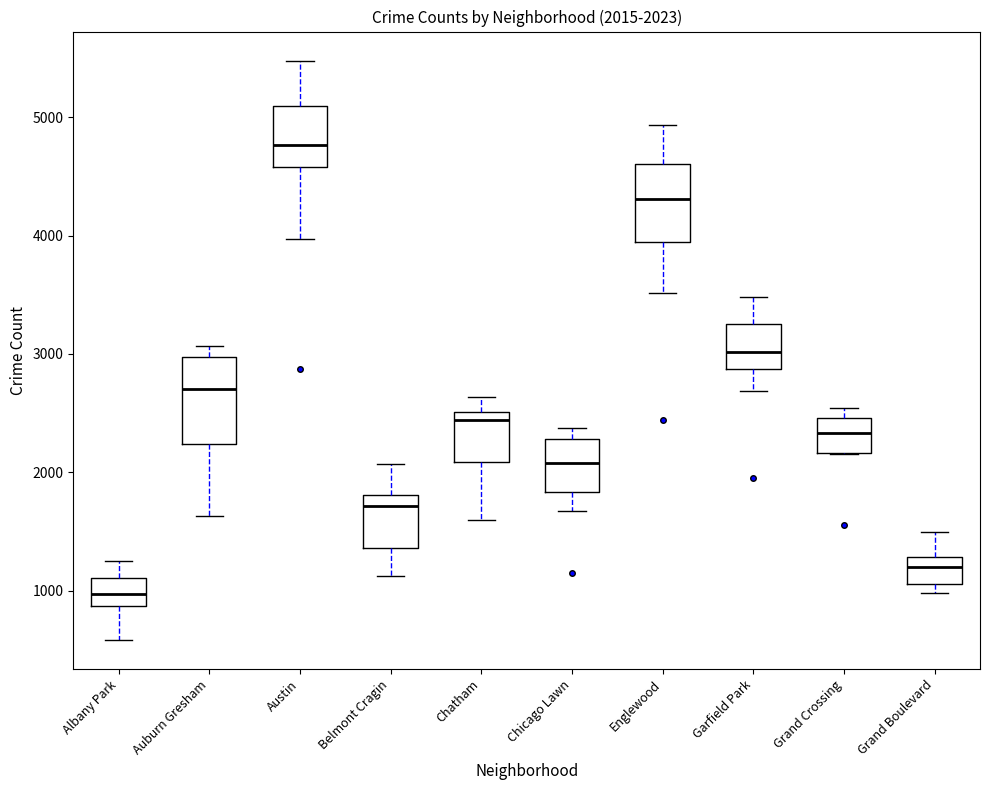

Which box's median line is the lowest?

Albany Park